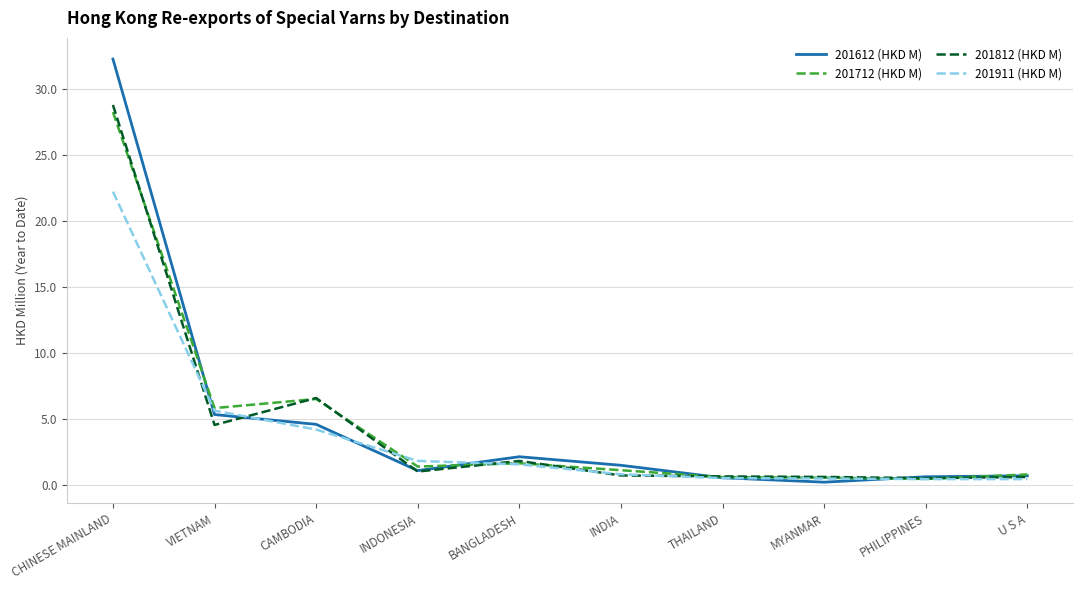

True or false: 201712 (HKD M) and 201812 (HKD M) intersect in this chart.

True